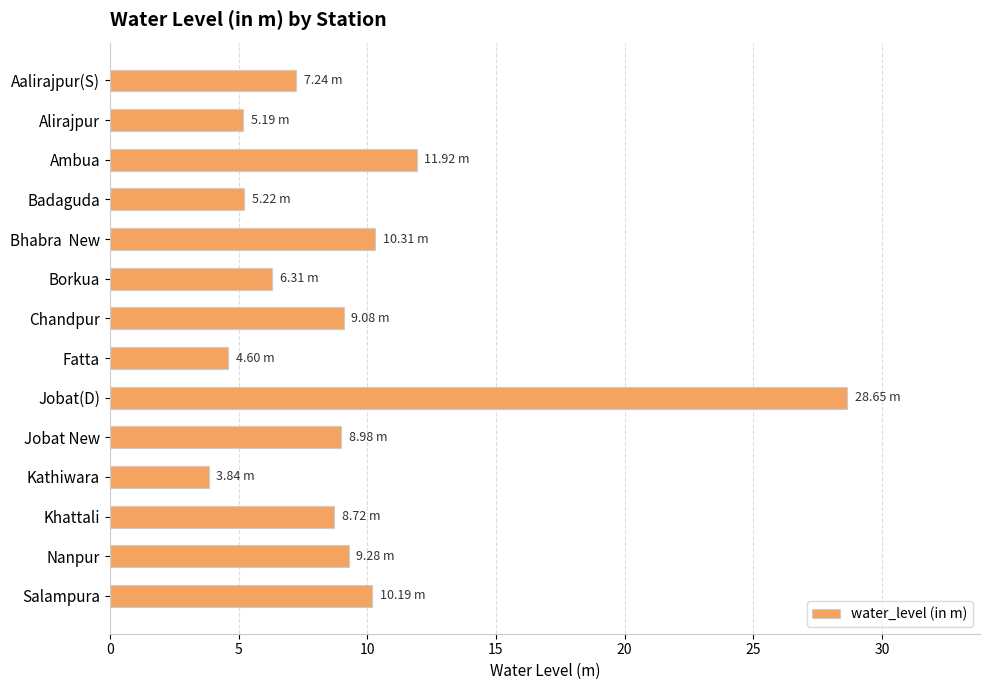

What is the difference between the maximum and minimum values?

24.8